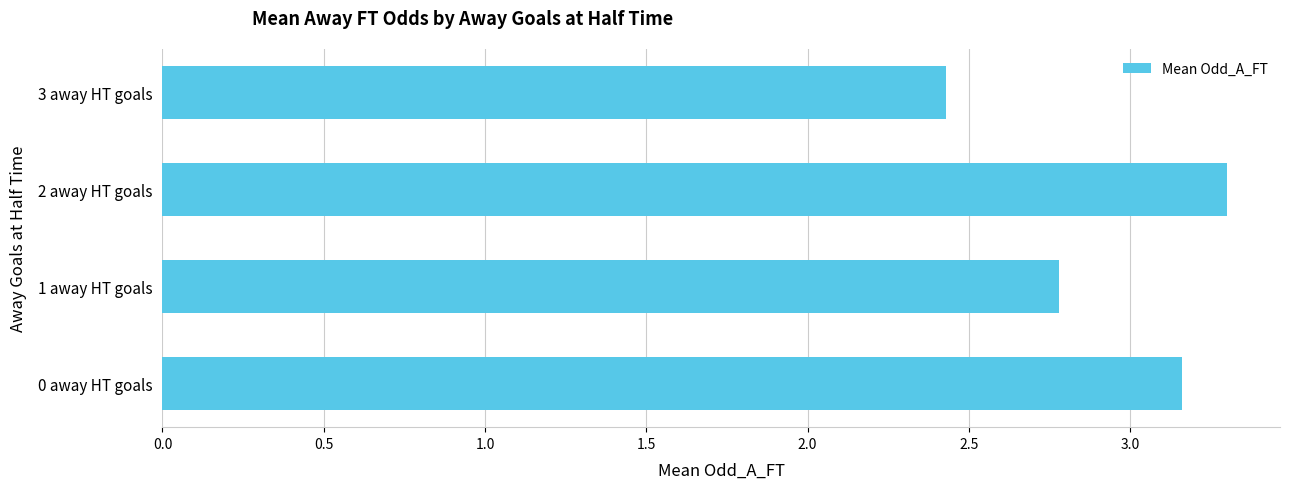

What is the difference between the second highest and second lowest values?

0.4